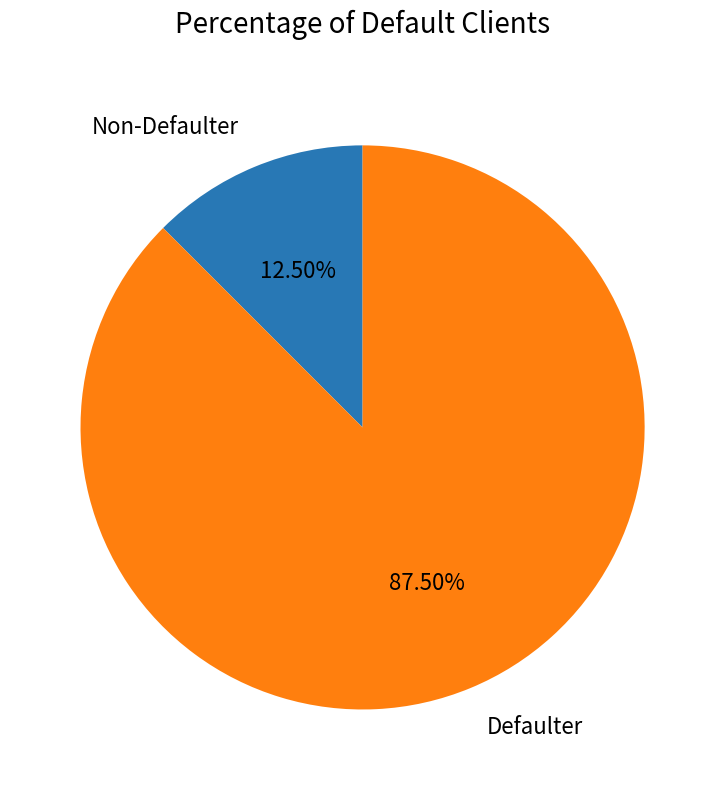

Rank the categories by value from highest to lowest.

Defaulter, Non-Defaulter